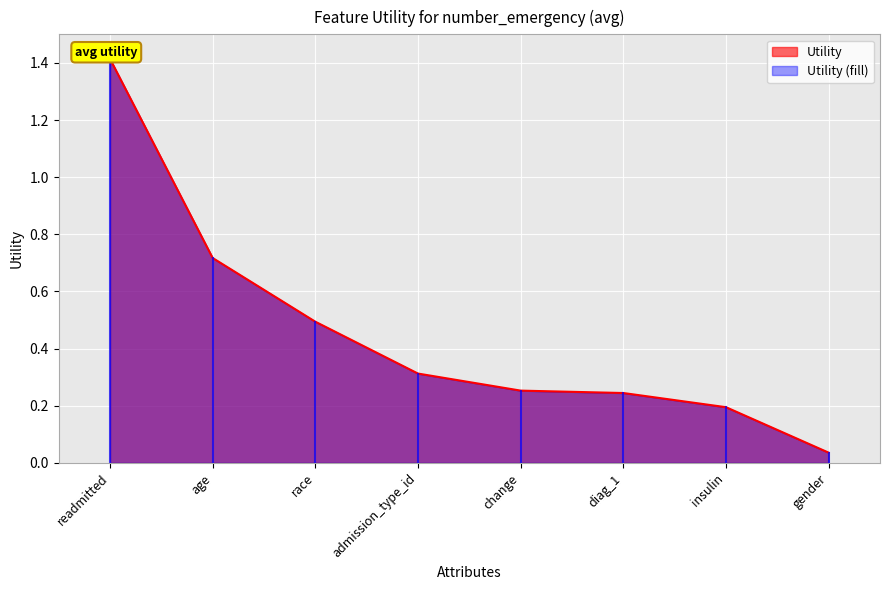

What value does the data have at admission_type_id?

0.3